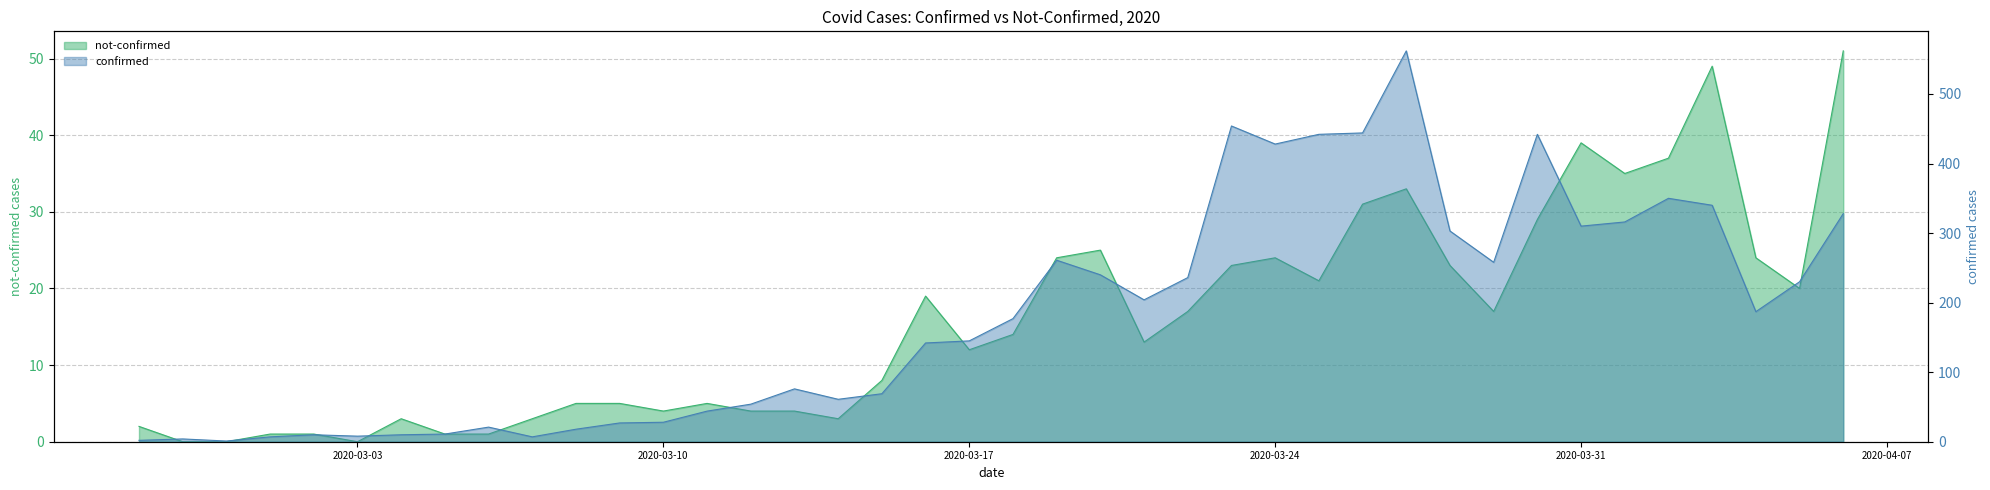

List the series in order of their peak value, highest first.

confirmed, not-confirmed